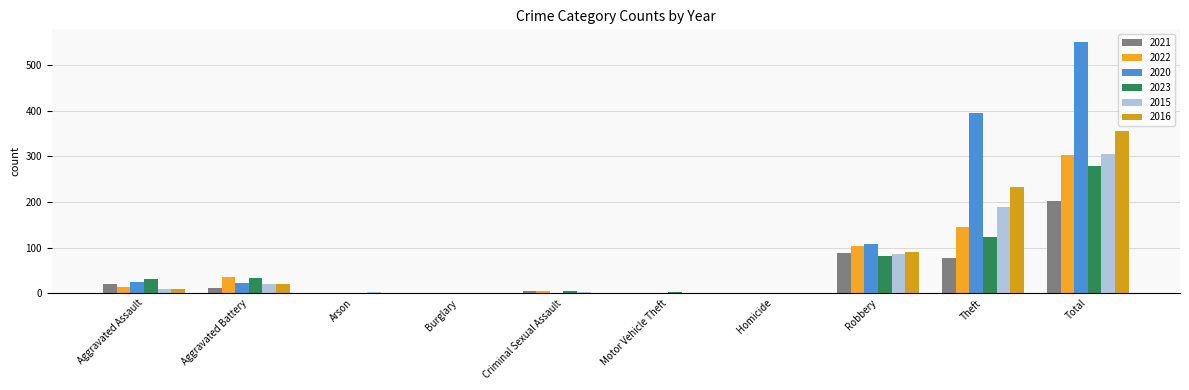

What is the label of the 8th bar from the left?

Robbery